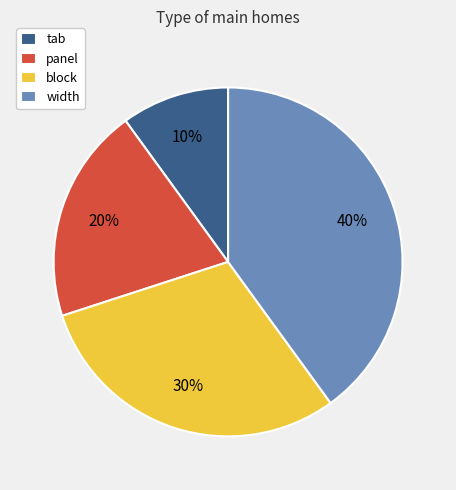

Approximately how many times larger is the value at block compared to tab?

3.0